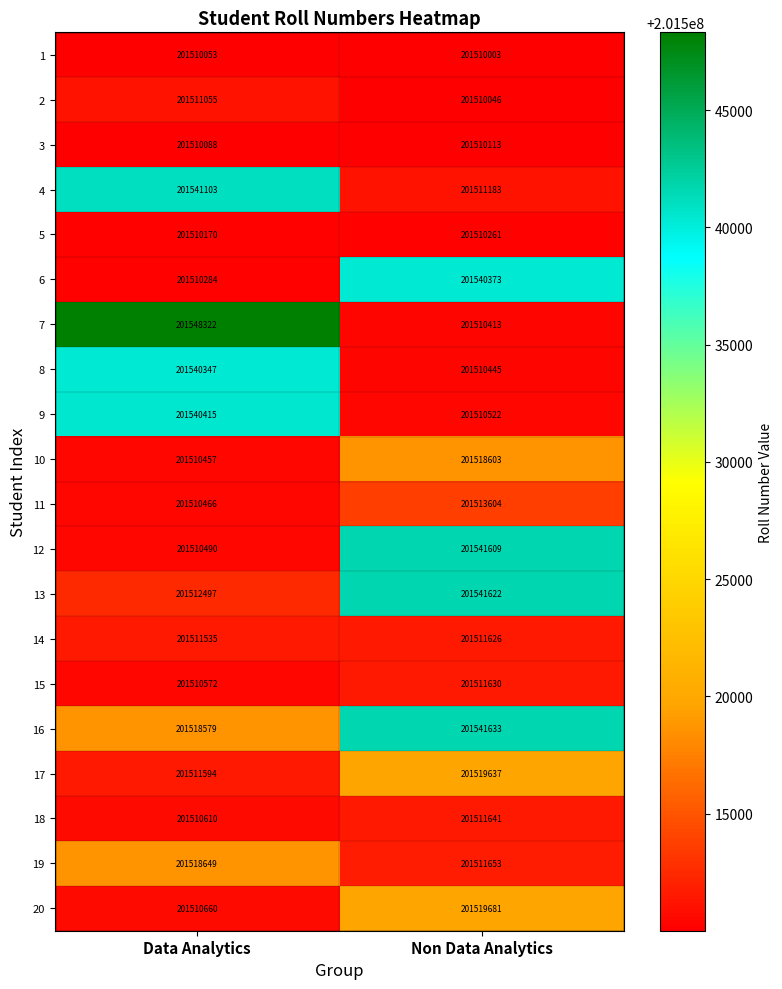

How many data points does each series have?

2